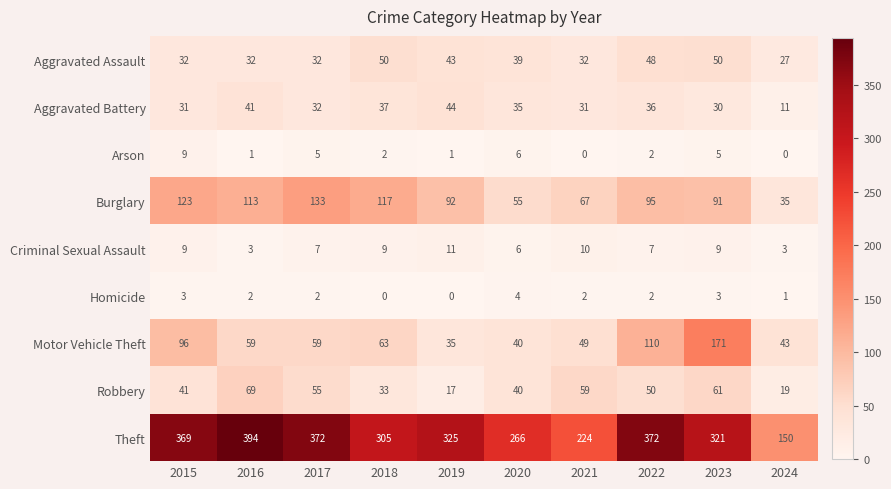

Between 2016 and 2021, which series saw the biggest shift?

Theft